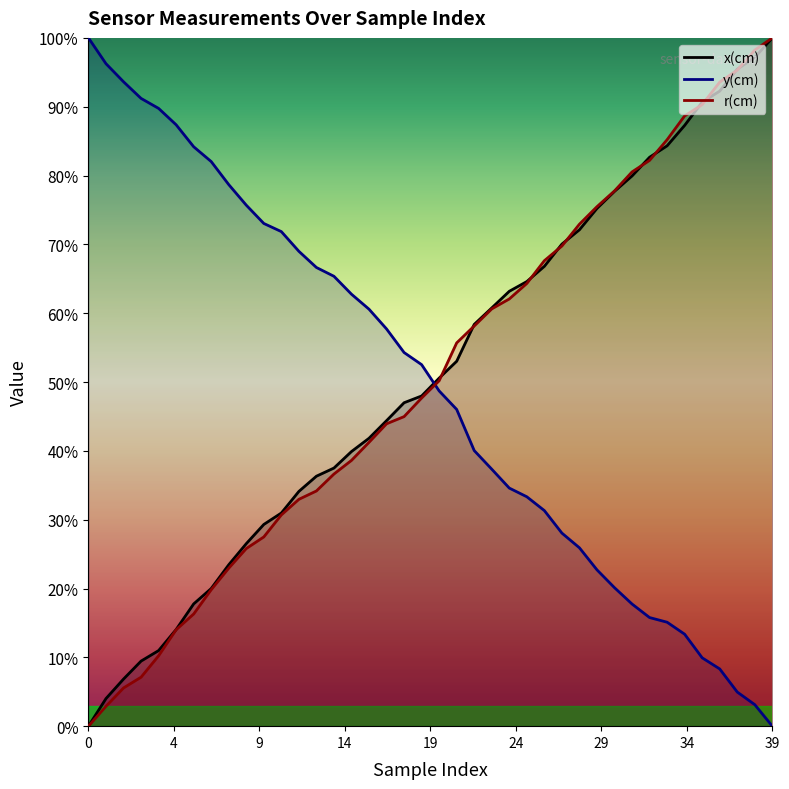

List the series in order of their overall mean, lowest first.

y(cm), r(cm), x(cm)